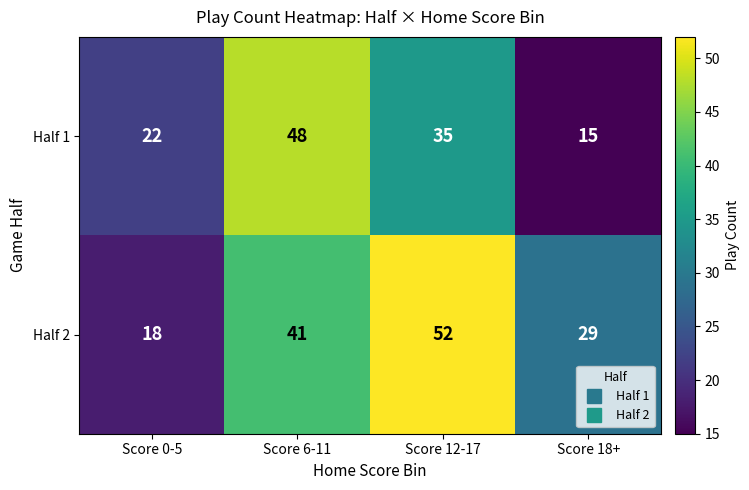

The Half 2 series shows 29 at Score 18+. True or false?

True